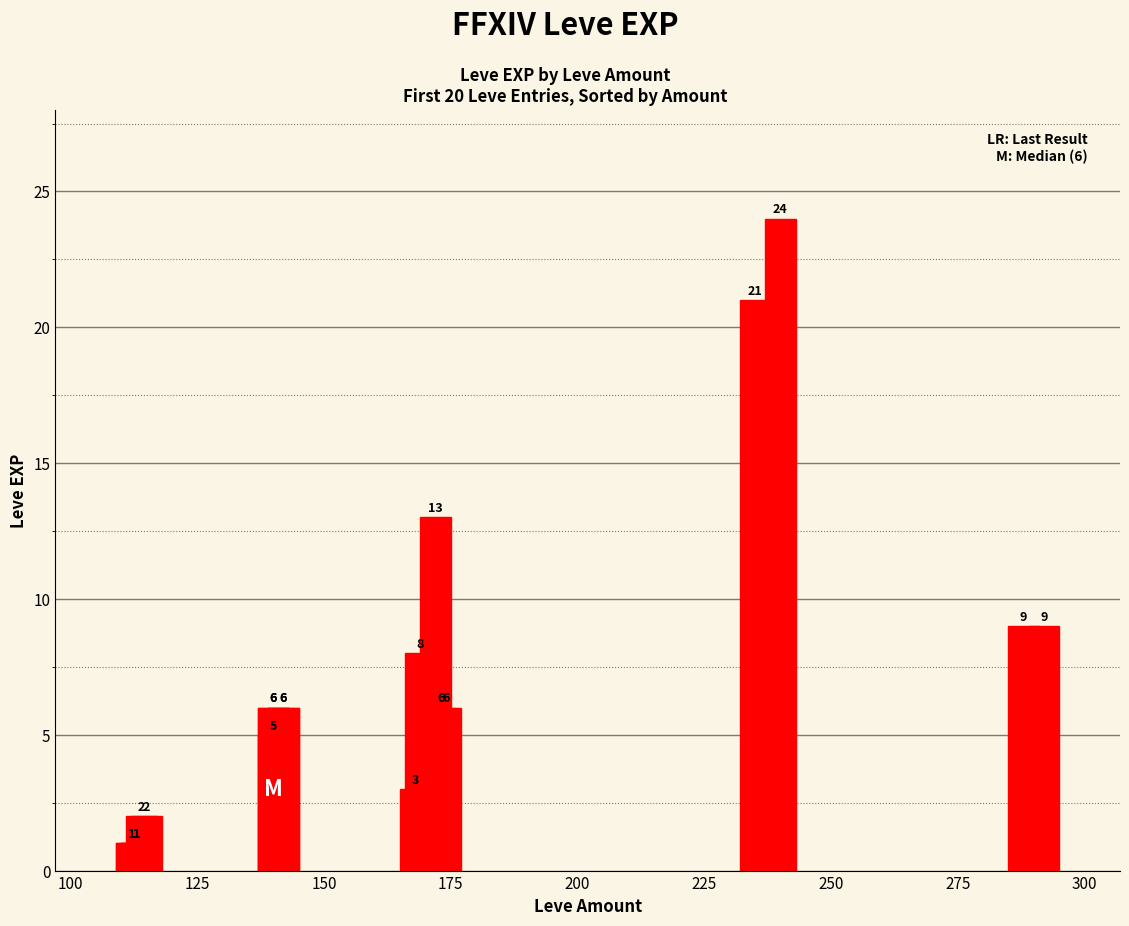

What is the average value?

7